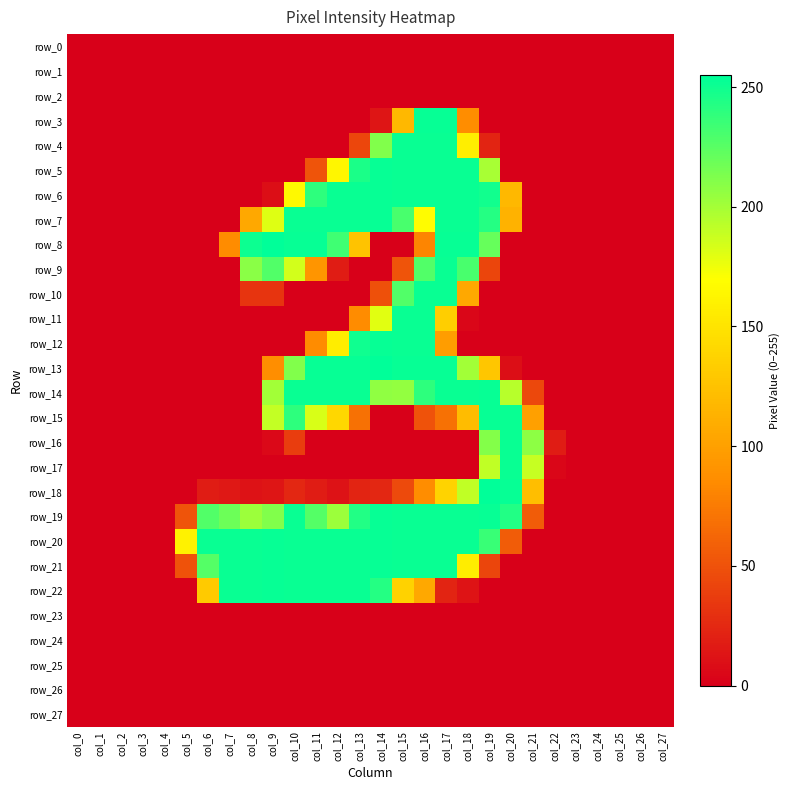

How many data points in row_4 are above 0?

7